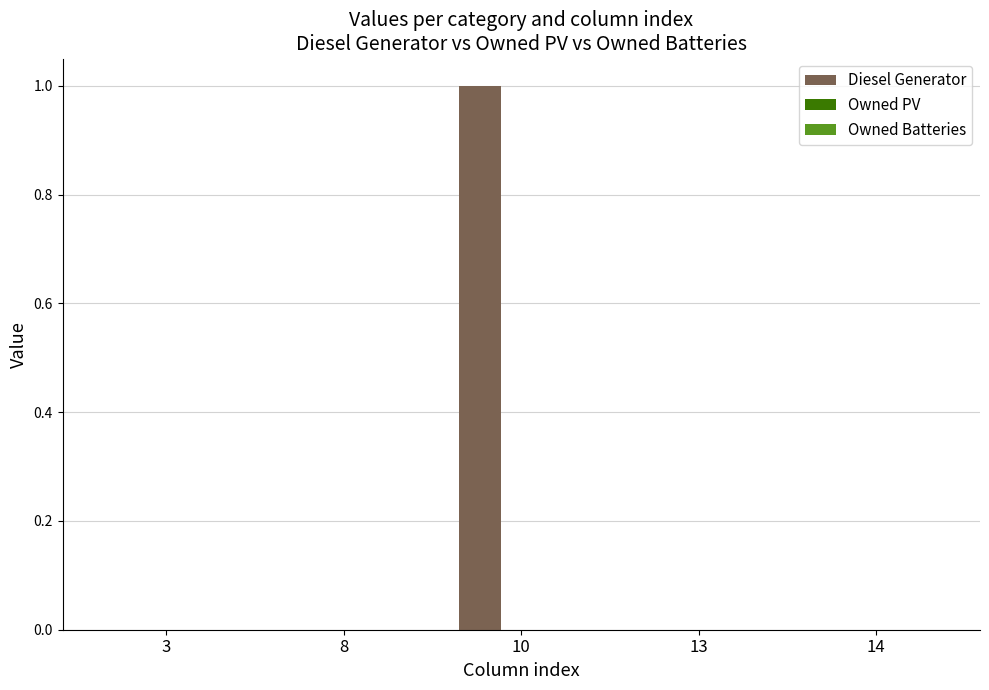

Which category has the highest value across all series?

10